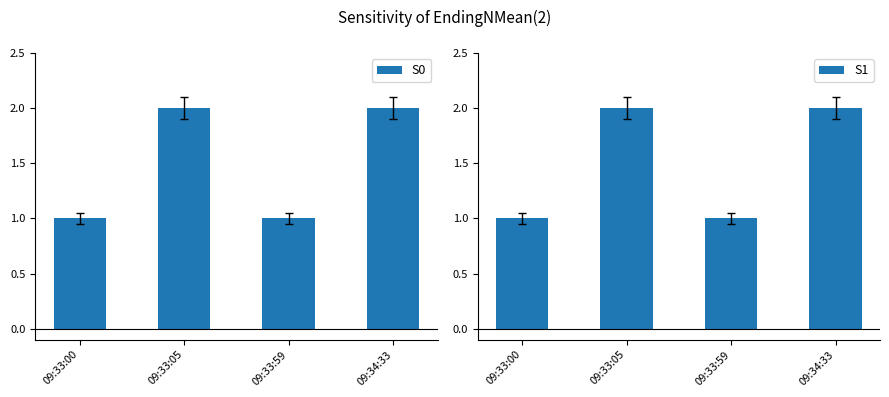

At which label does S0 reach its peak?

09:33:05